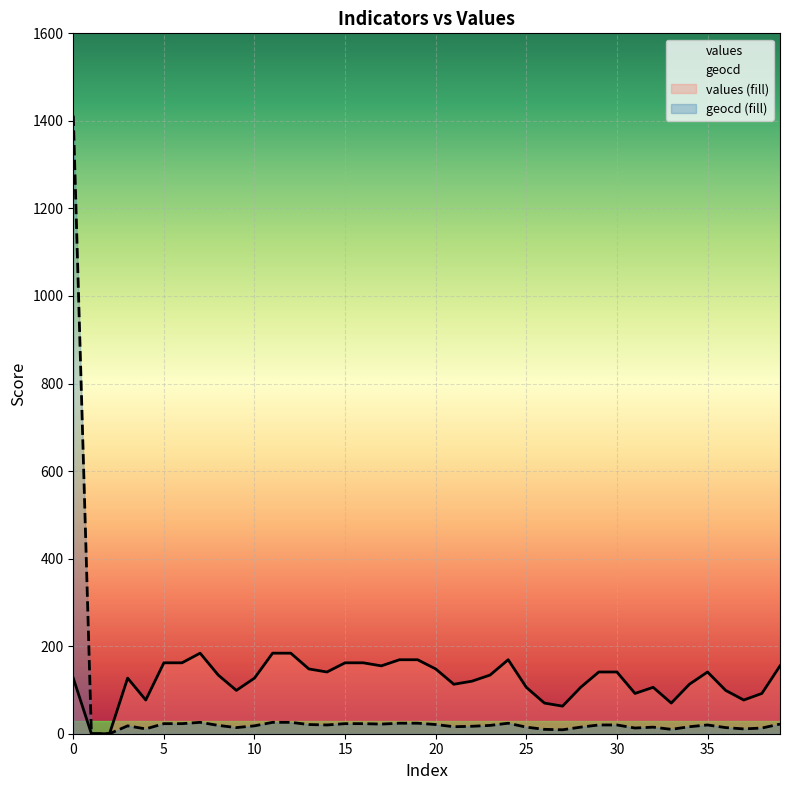

How many categories are shown in the chart?

40